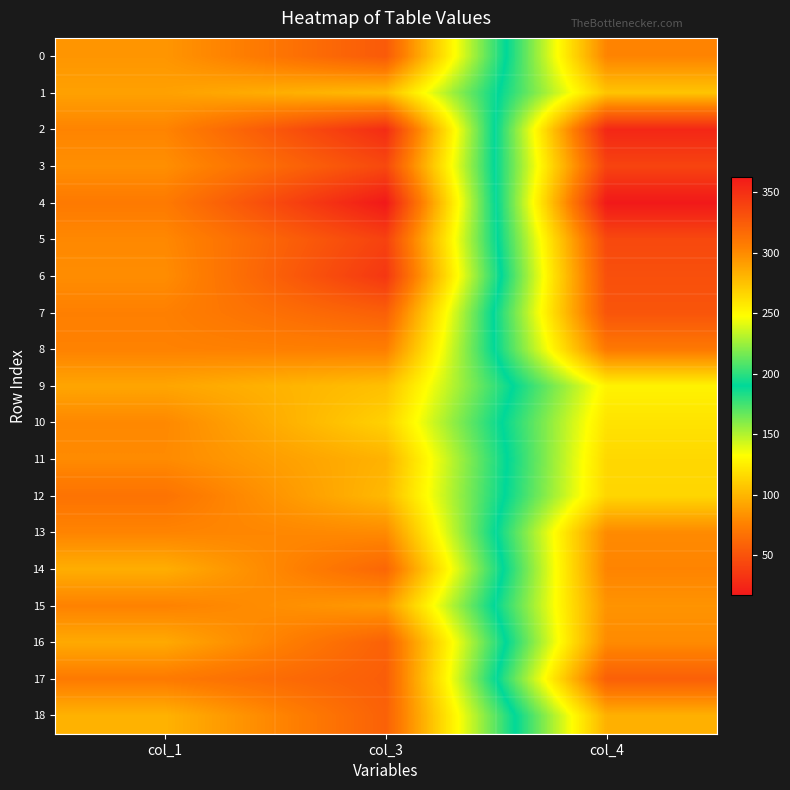

Reading left to right, list all the values displayed in this chart.

0: col_1=85	col_3=54	col_4=303
1: col_1=90	col_3=102	col_4=274
2: col_1=77	col_3=28	col_4=355
3: col_1=82	col_3=44	col_4=339
4: col_1=72	col_3=17	col_4=363
5: col_1=79	col_3=40	col_4=336
6: col_1=81	col_3=34	col_4=332
7: col_1=75	col_3=57	col_4=329
8: col_1=76	col_3=74	col_4=309
9: col_1=92	col_3=104	col_4=253
10: col_1=79	col_3=112	col_4=260
11: col_1=80	col_3=98	col_4=265
12: col_1=68	col_3=101	col_4=266
13: col_1=77	col_3=80	col_4=300
14: col_1=96	col_3=61	col_4=303
15: col_1=76	col_3=87	col_4=296
16: col_1=94	col_3=58	col_4=300
17: col_1=72	col_3=56	col_4=323
18: col_1=98	col_3=58	col_4=283